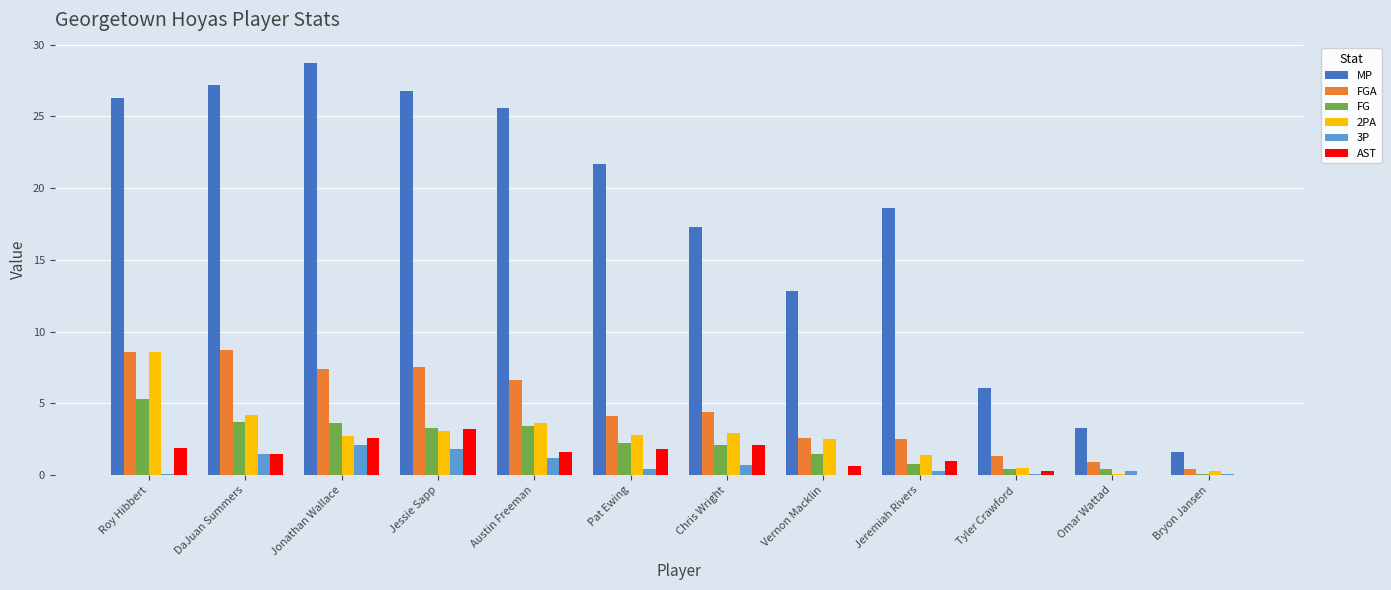

Which series has the largest total across all categories?

MP